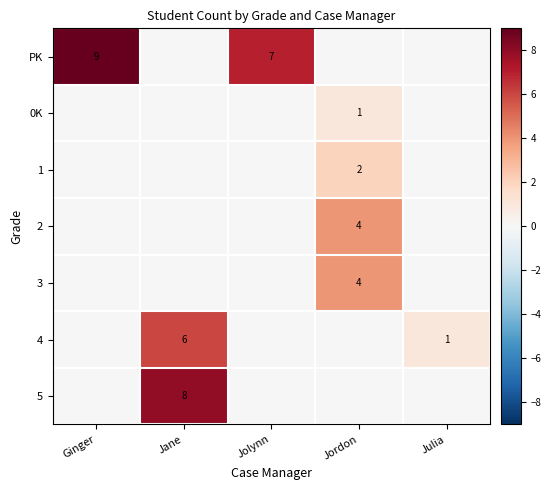

True or false: 4 has a value of 6 at Jane.

True